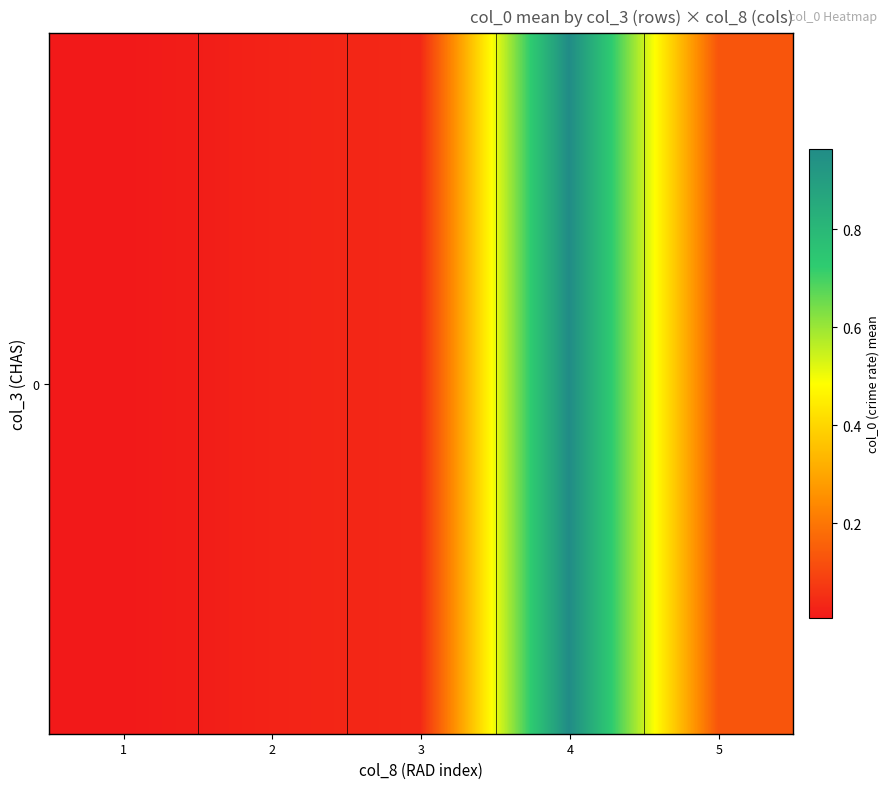

How many series are shown in this chart?

1